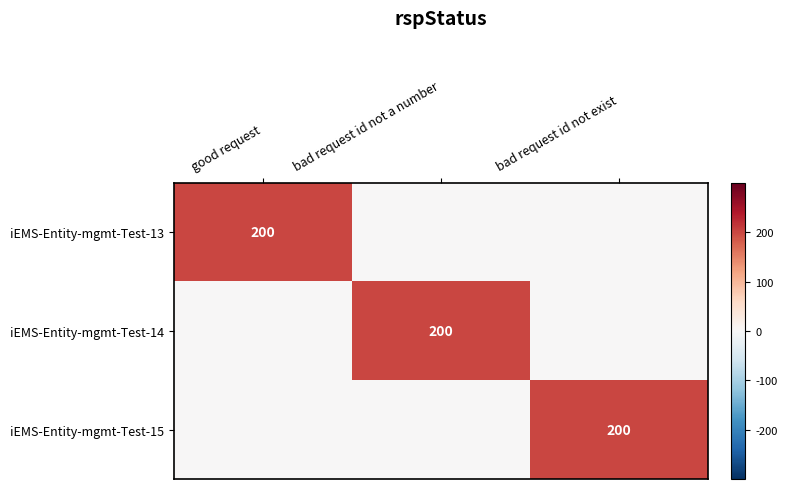

What is the spread (max minus min) of values at bad request id not a number?

200